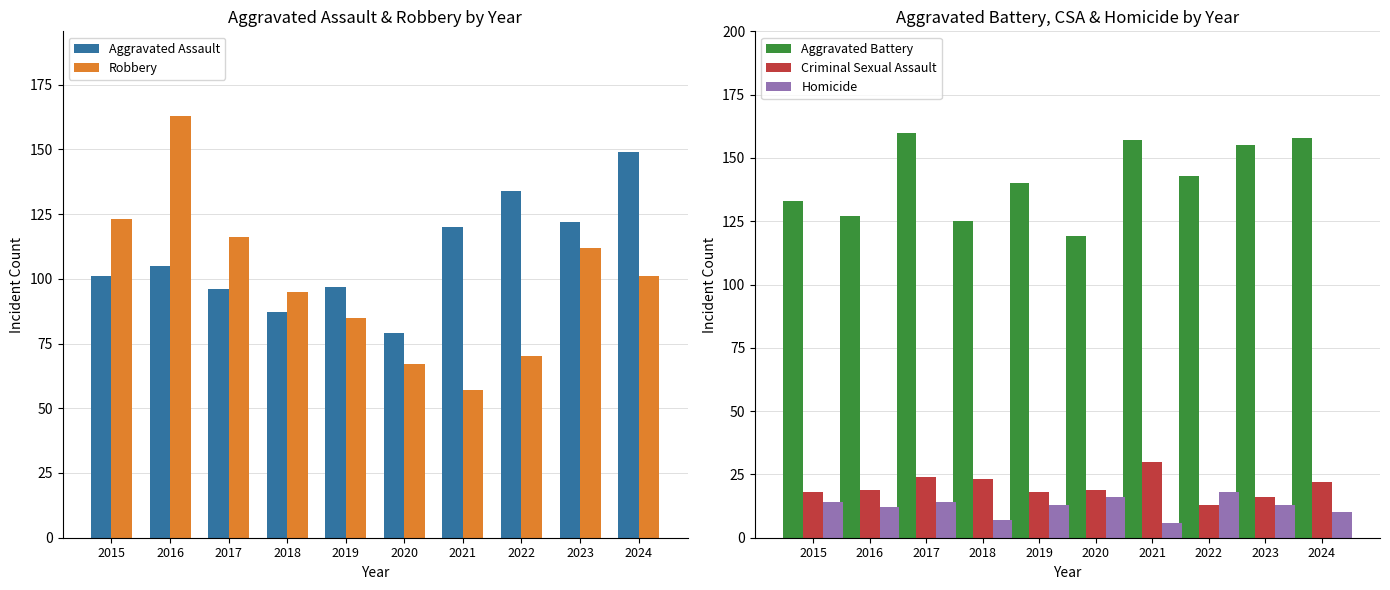

Between 2016 and 2021, which series saw the biggest shift?

Robbery